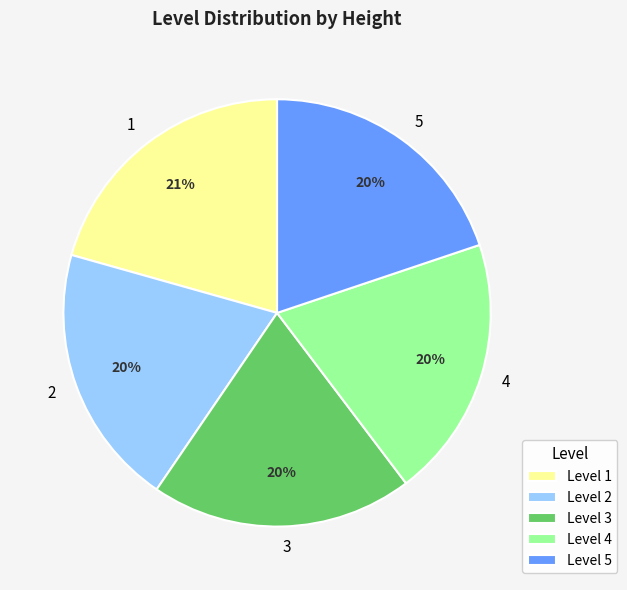

To the nearest percent, what is the difference between the largest and smallest slice percentages?

1%